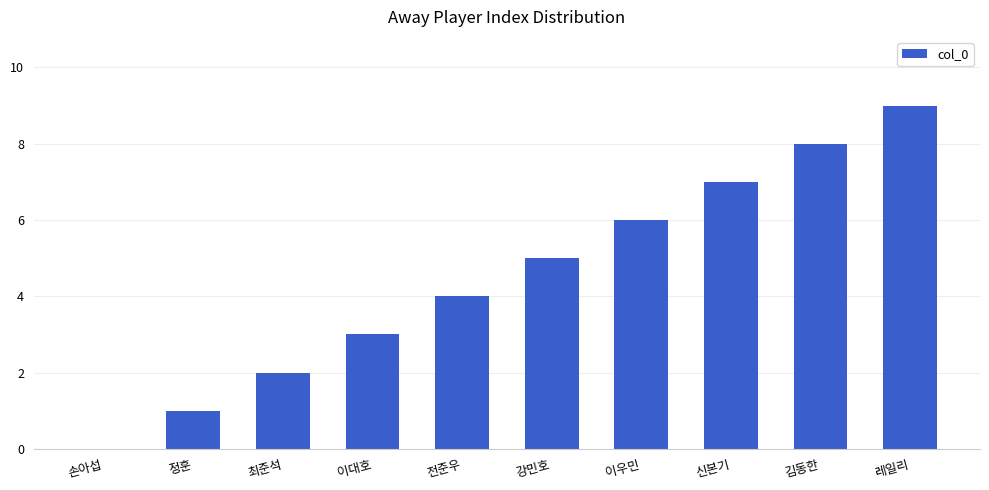

Which label corresponds to the largest value in the chart?

레일리